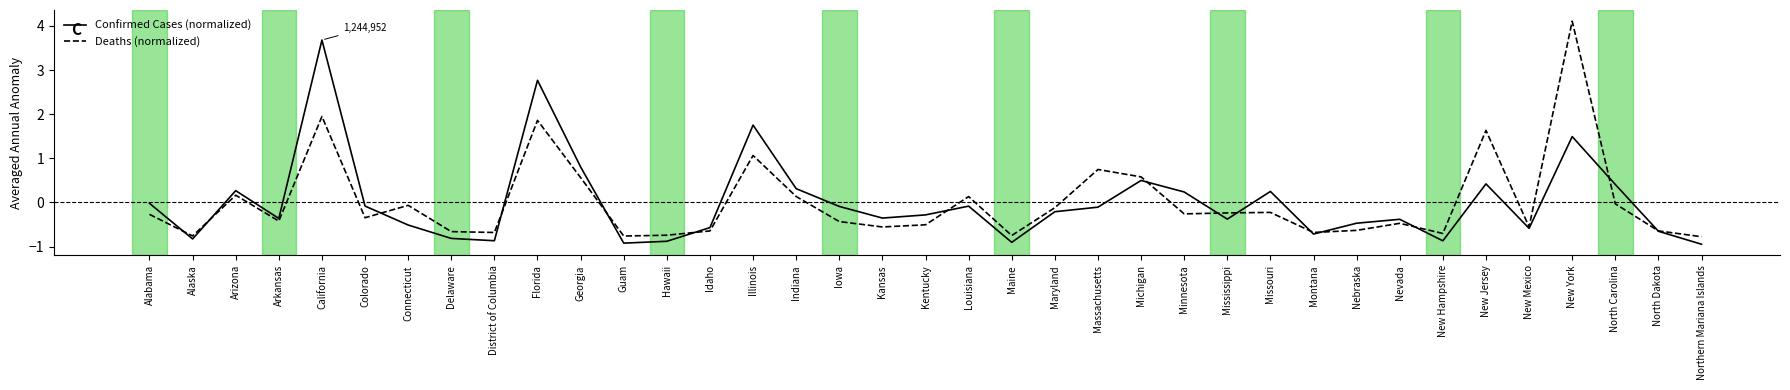

List the series in order of their peak value, highest first.

Deaths (normalized), Confirmed Cases (normalized)